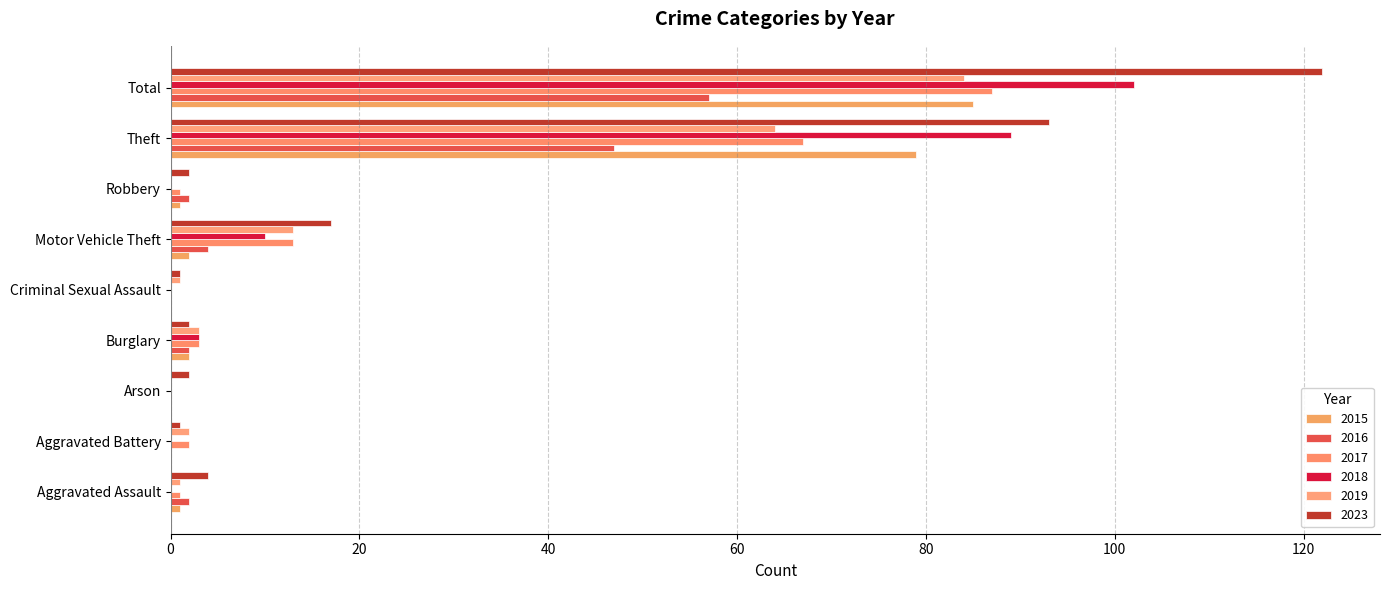

How many bars are there in total?

54